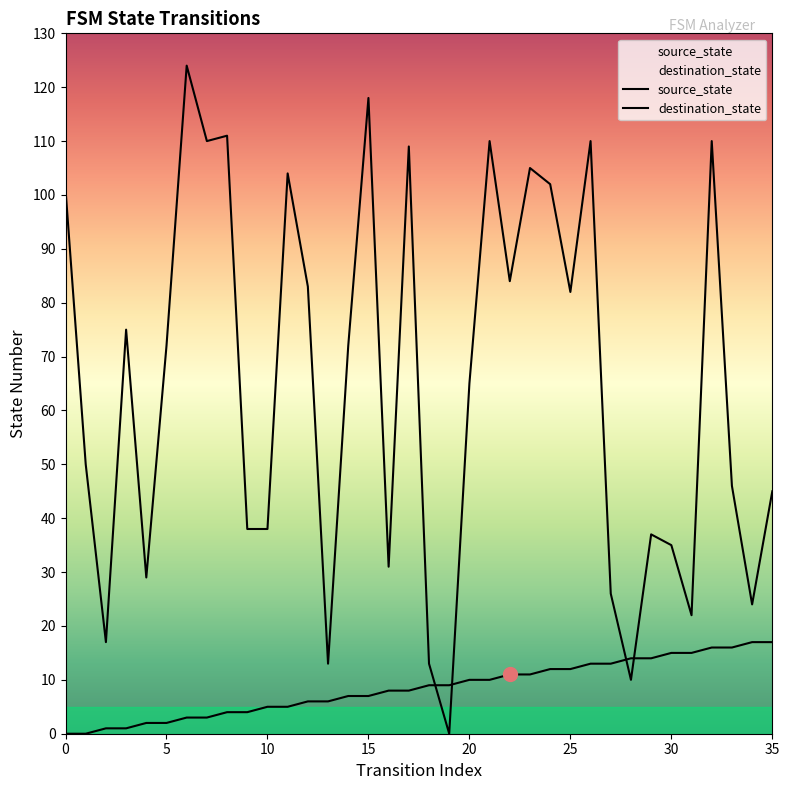

Between 19 and 35, which series saw the biggest shift?

destination_state